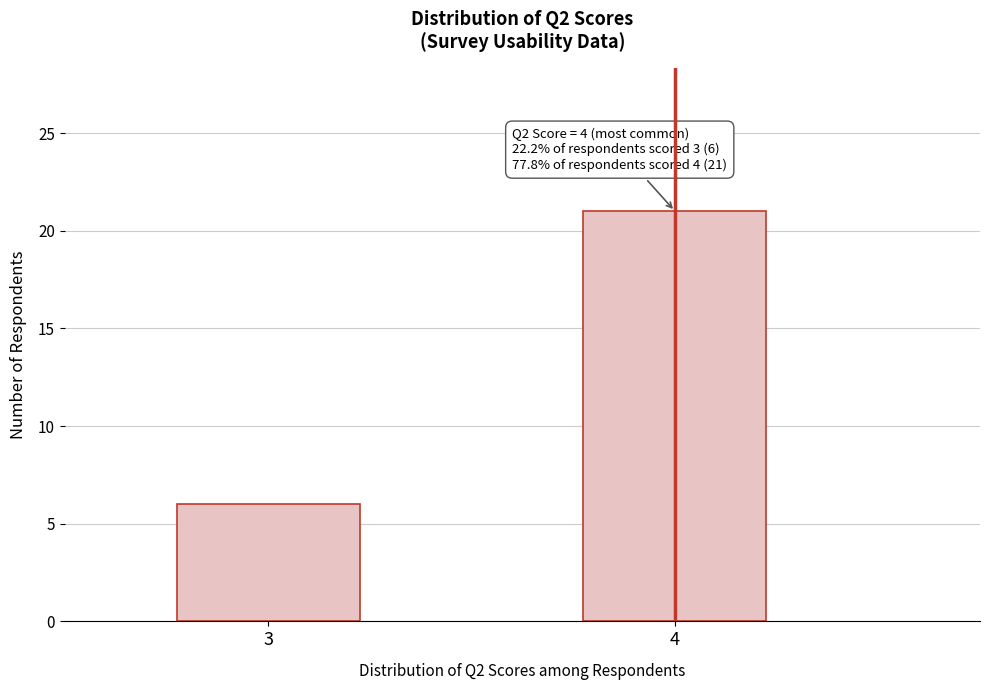

Reading right to left, list all the values displayed in this chart.

4=21	3=6